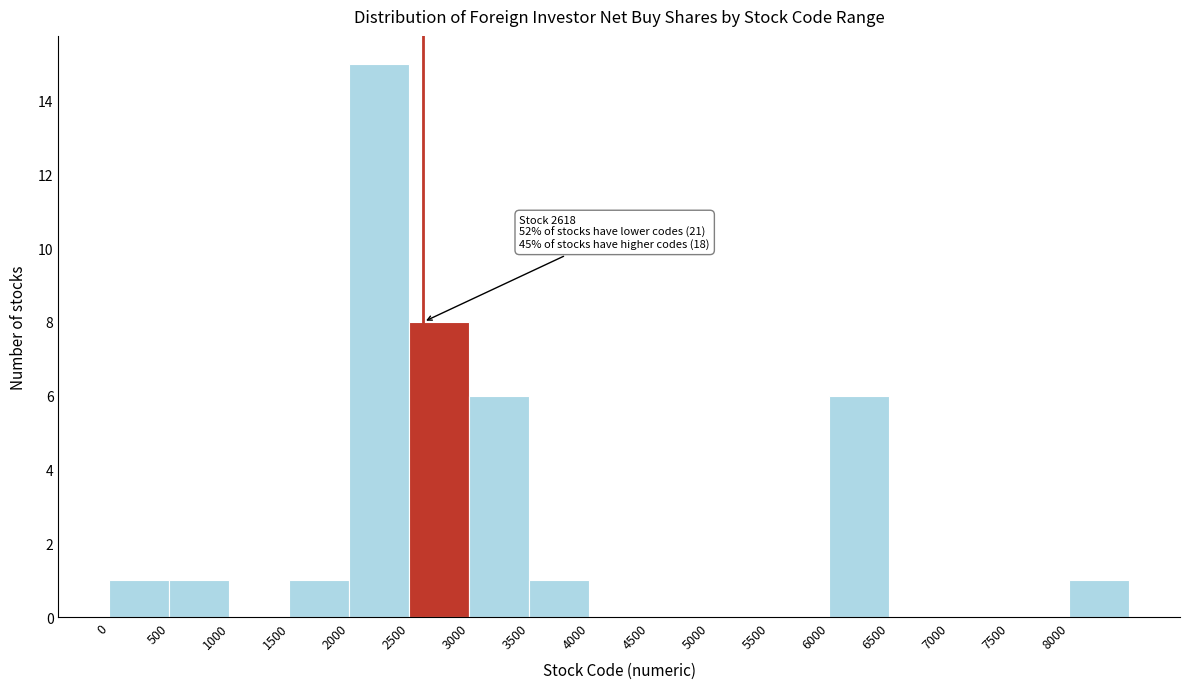

Over which range of the x-axis is the bar tallest?

2000 to 2500